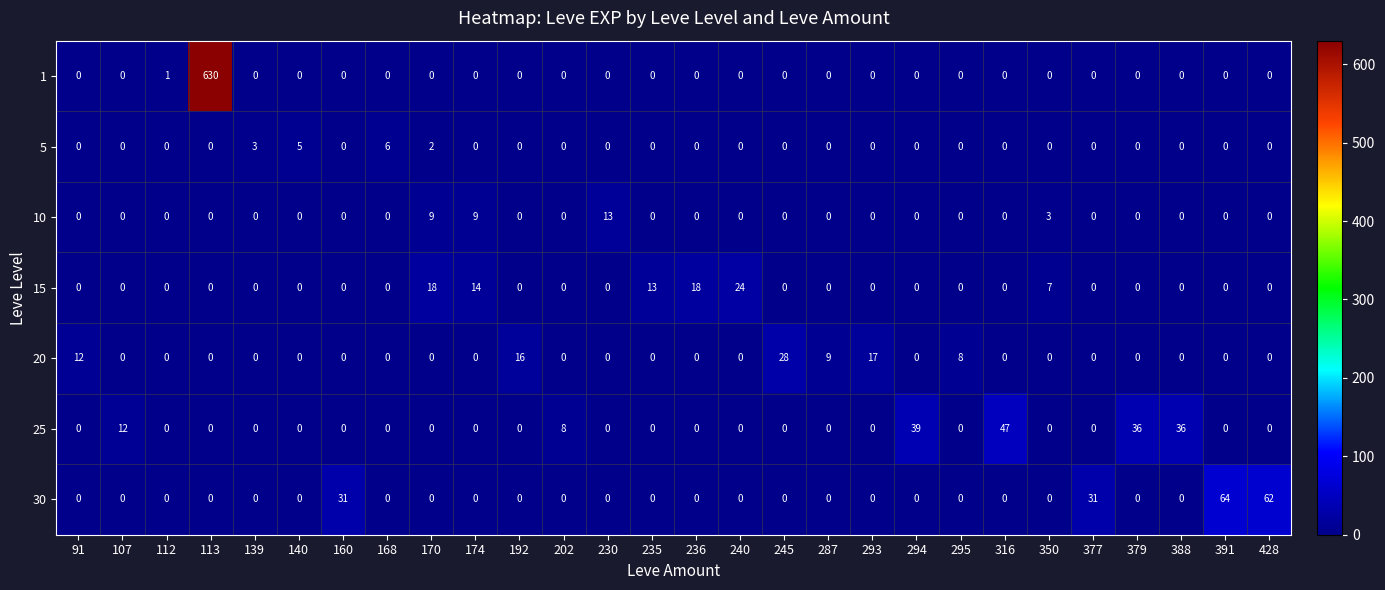

At which category is the sum across all series the highest?

113